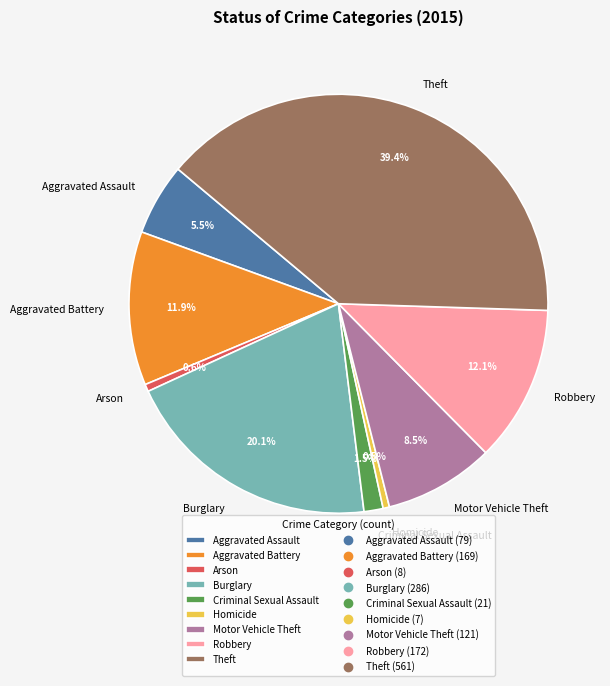

Count the number of slices in the pie.

9